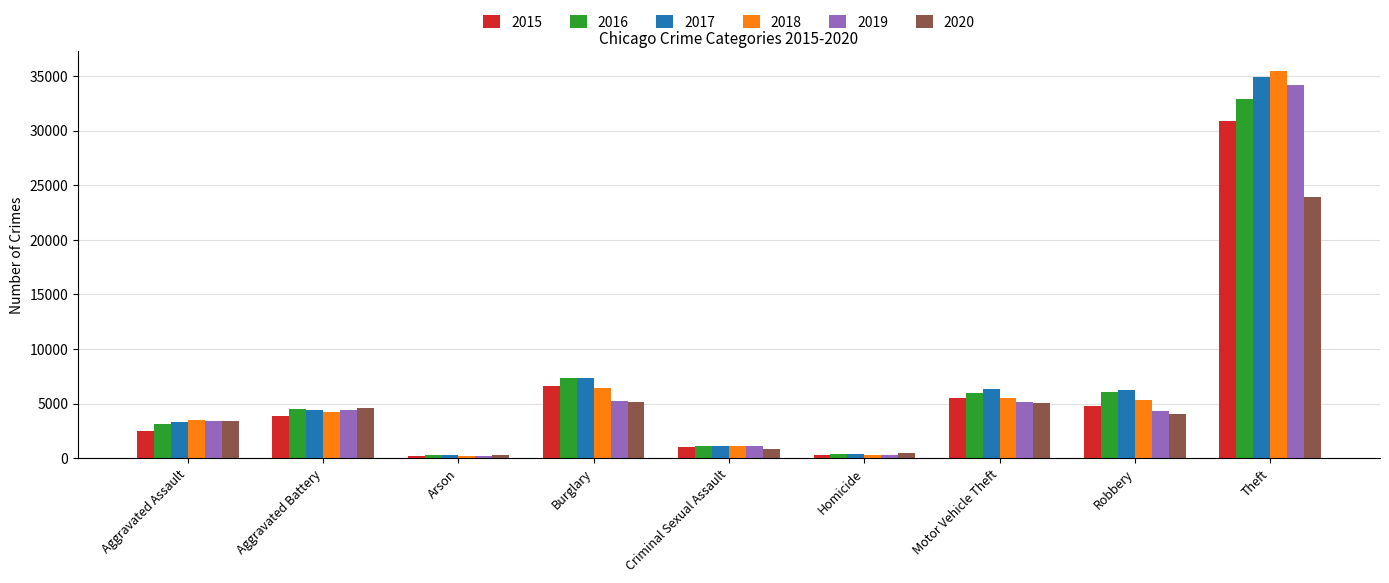

What is the difference between the second highest and second lowest values in the 2018 series?

6100